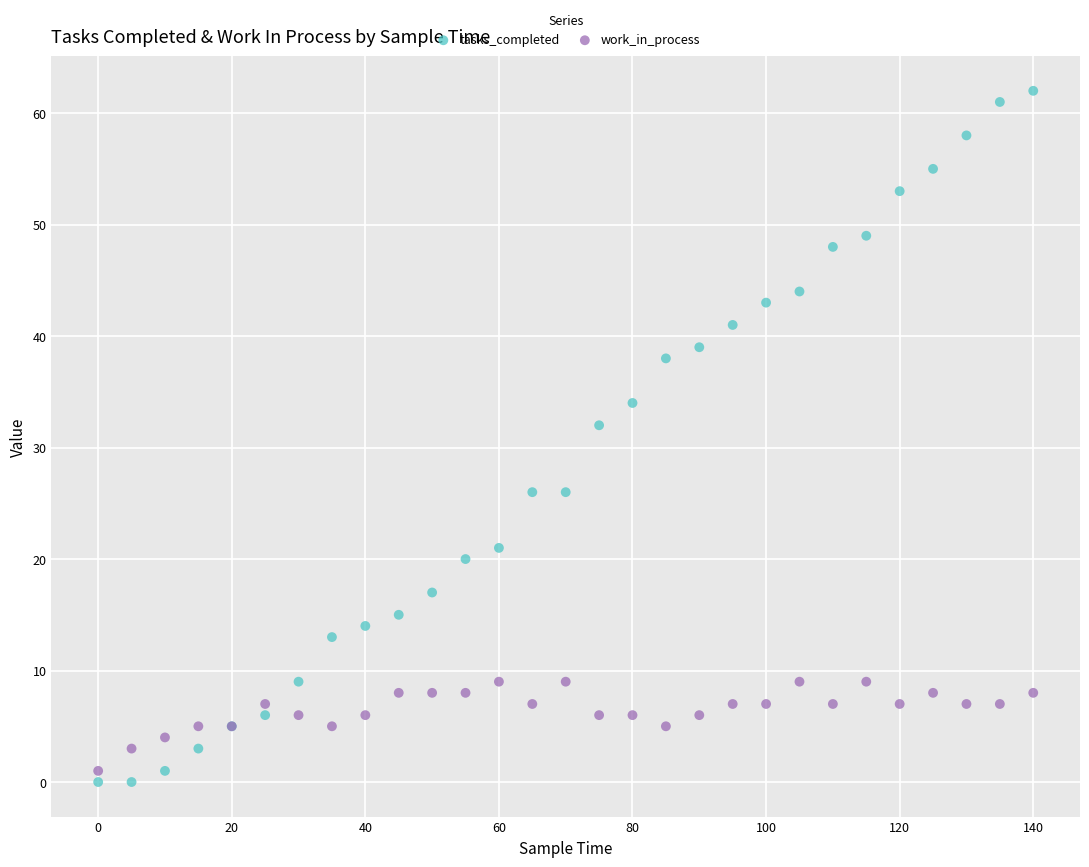

Which series has the largest Y range (max minus min)?

tasks_completed